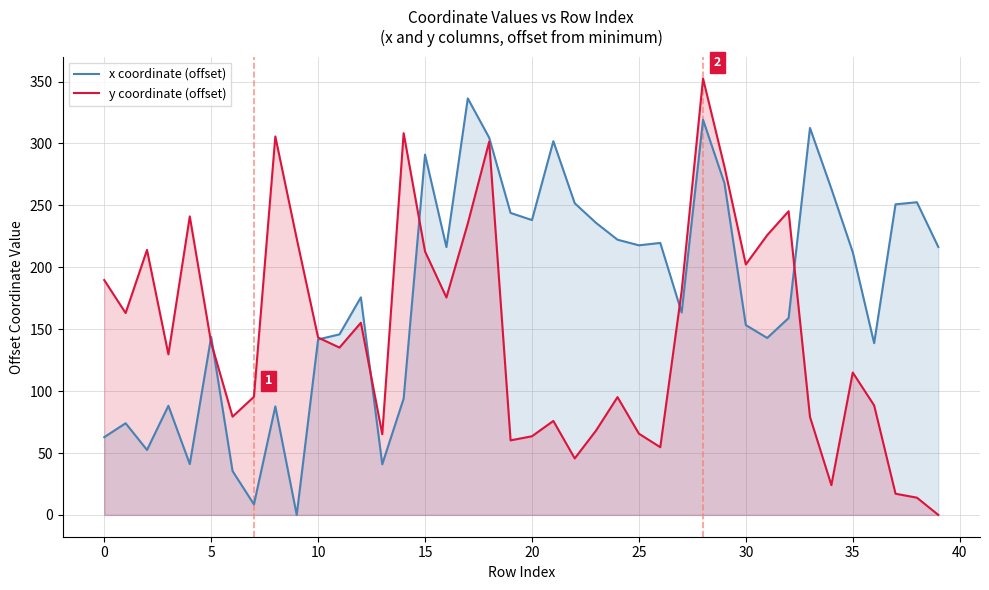

What is the difference between the maximum and minimum values in the y coordinate (offset) series?

352.4